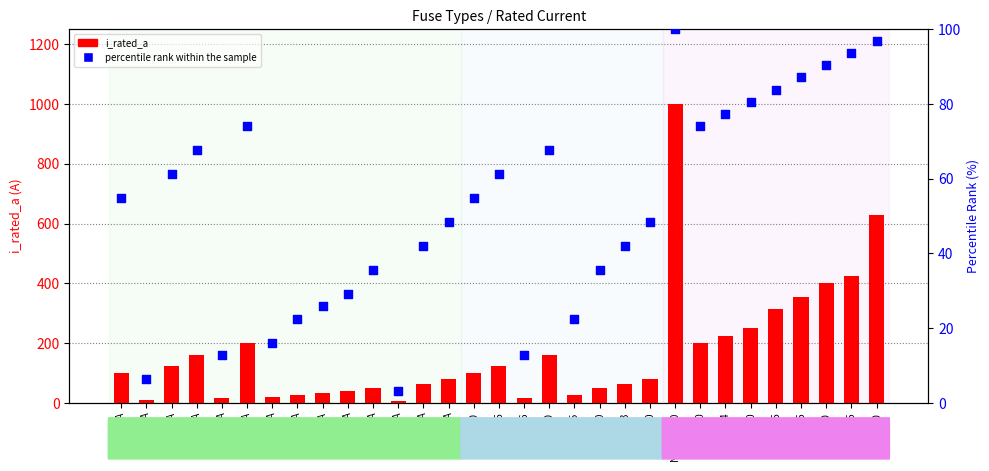

At how many categories does at least one series exceed 170?

10